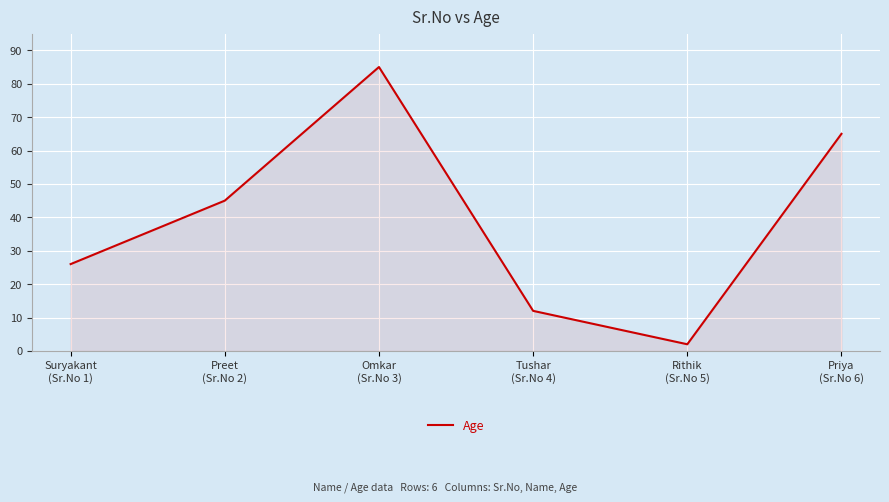

Count the number of data series in this chart.

1